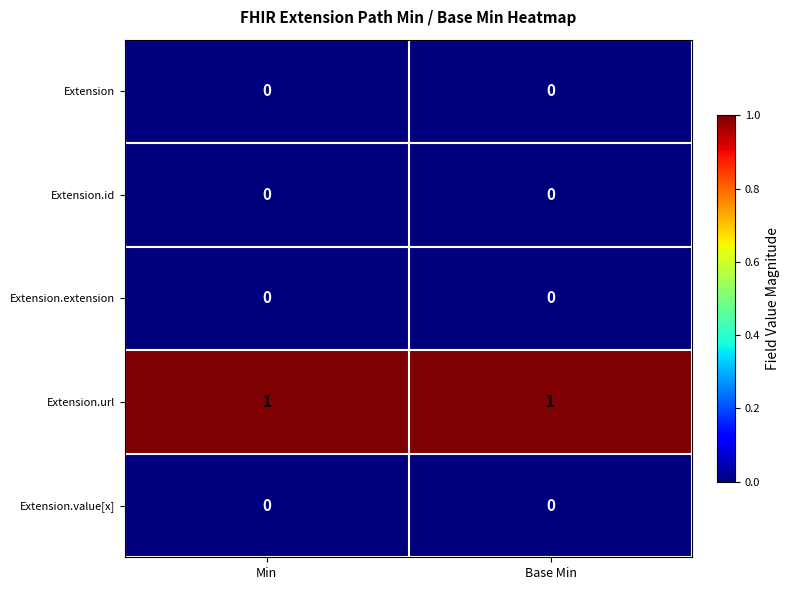

Is it true that Extension.id equals 0 at Base Min?

True